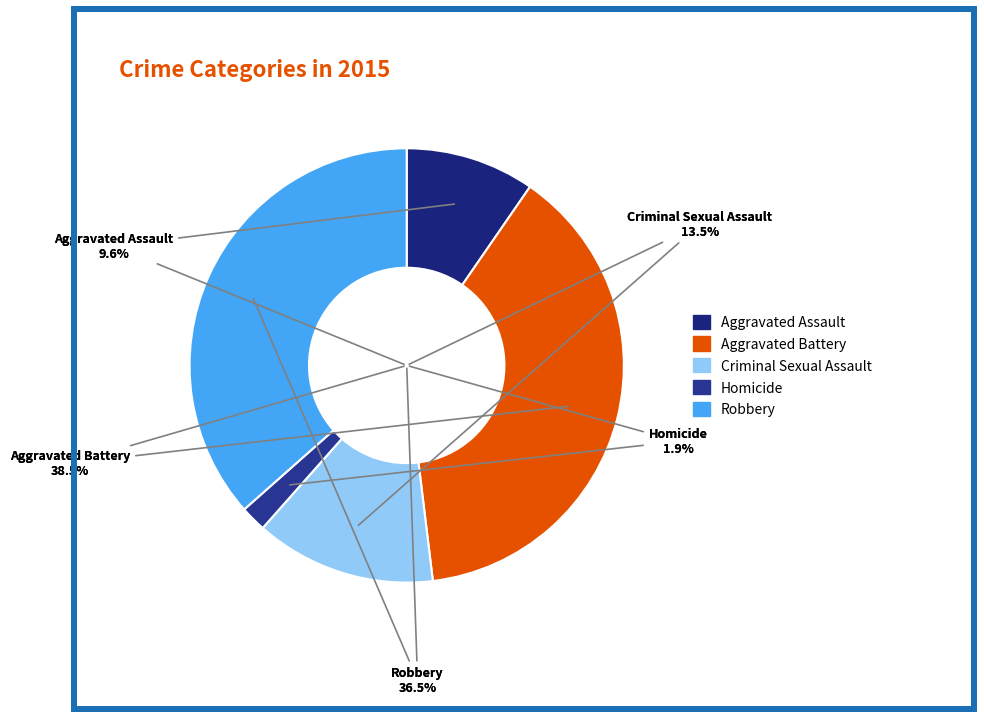

Is it true that Aggravated Assault is 10% of the pie?

True